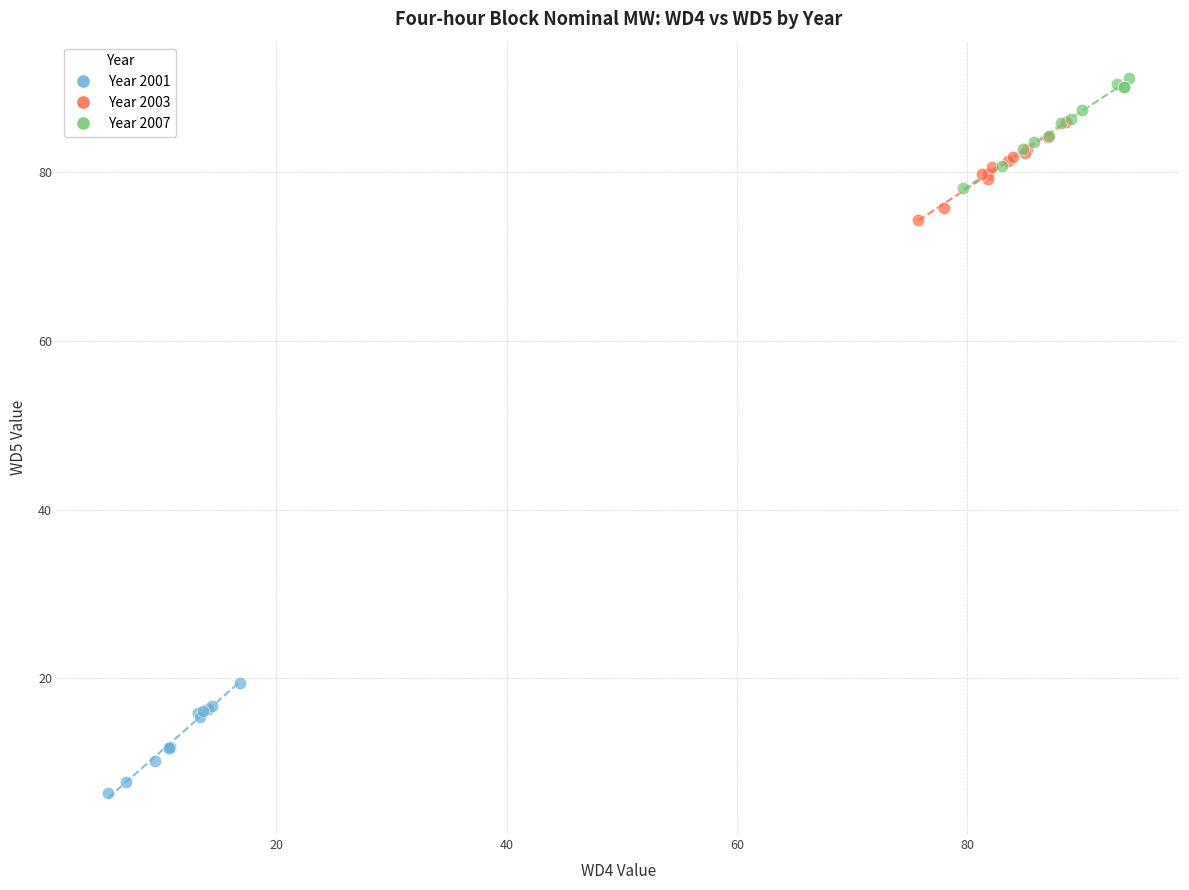

Which series contains the lowest Y value?

Year 2001